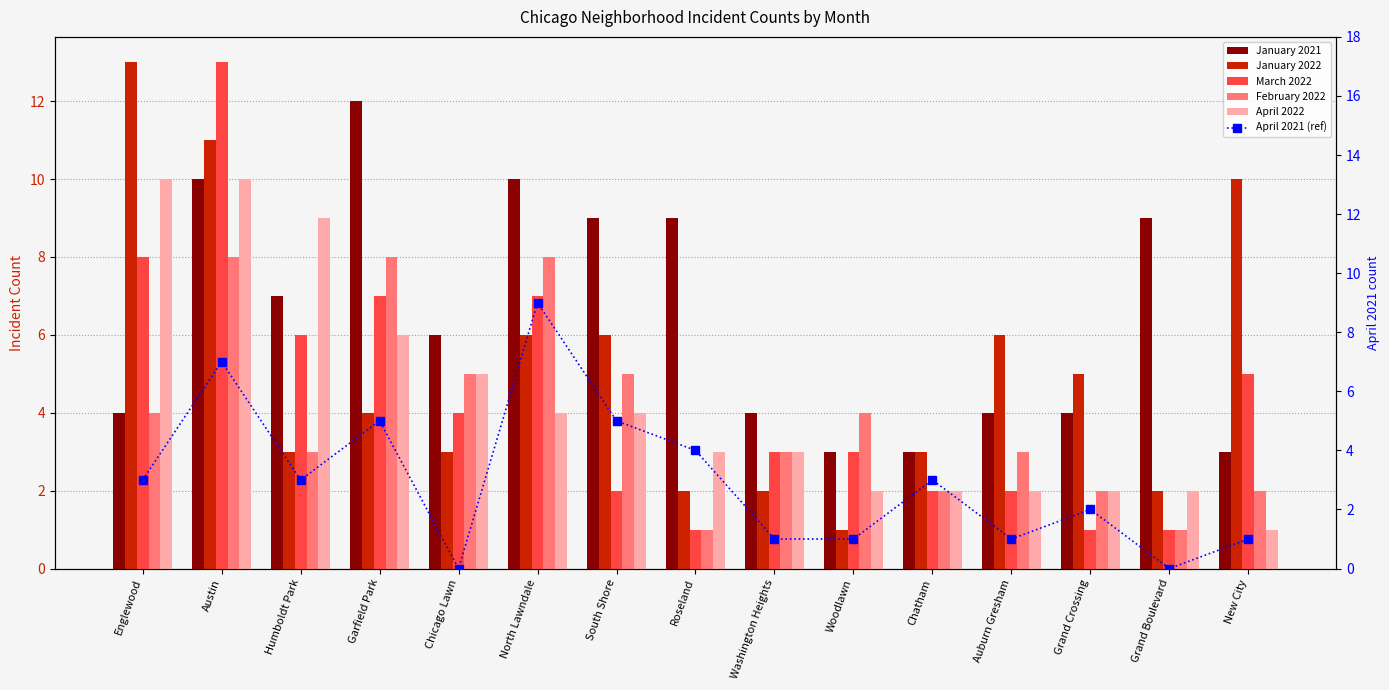

At which category is the sum across all series the highest?

Austin